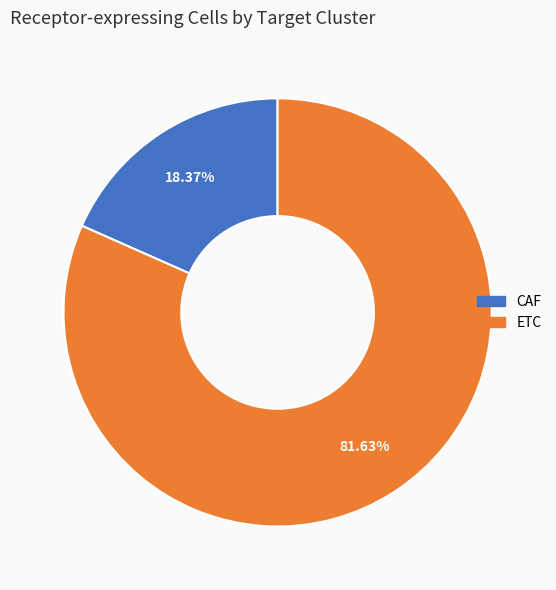

What is the smallest slice in the pie chart?

CAF